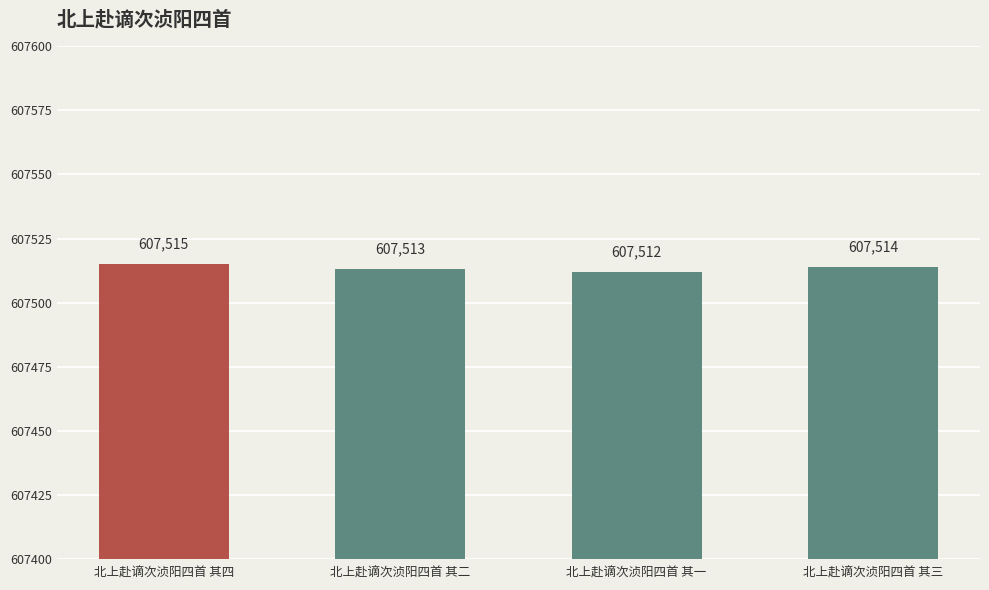

Between 北上赴谪次浈阳四首 其四 and 北上赴谪次浈阳四首 其一, which is larger?

北上赴谪次浈阳四首 其四